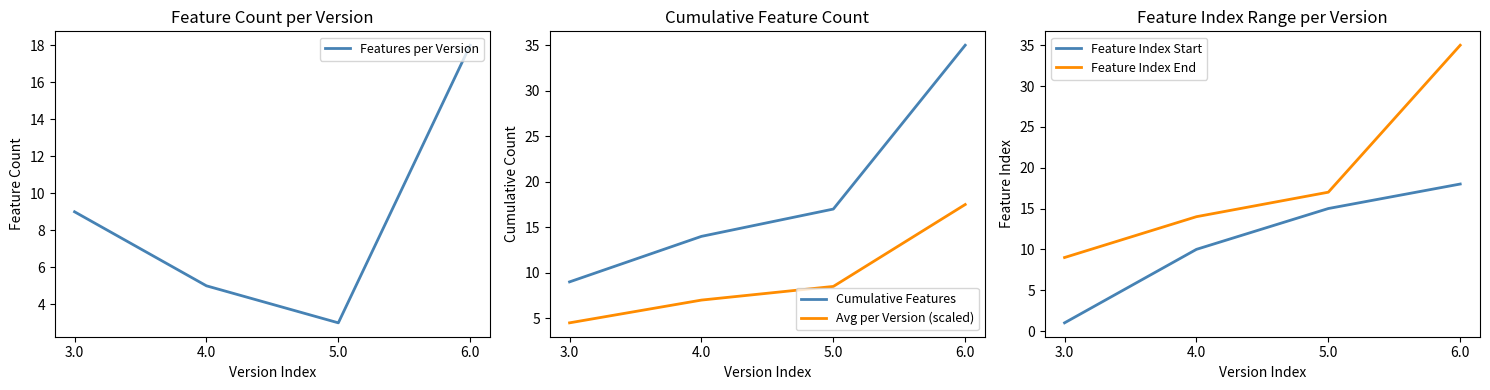

What are all the series names shown in the legend?

Features per Version, Cumulative Features, Avg per Version (scaled), Feature Index Start, Feature Index End